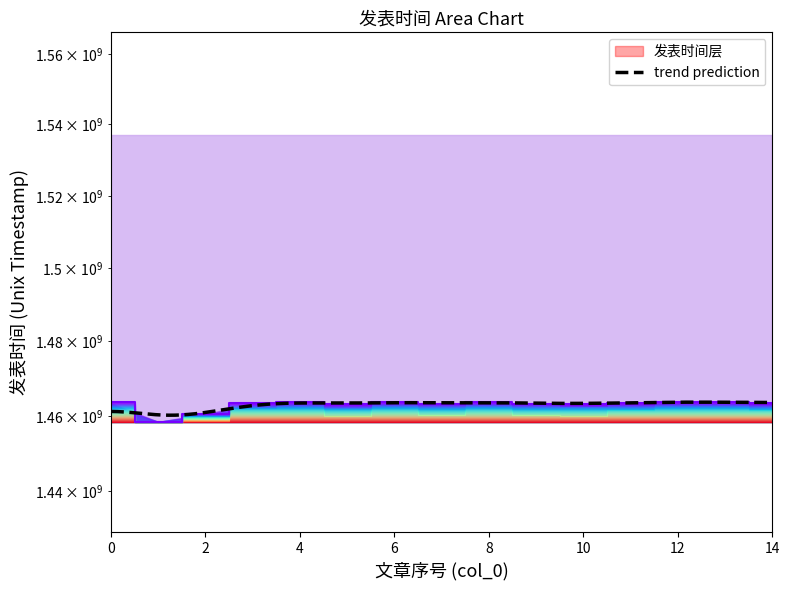

What is the difference between the maximum and minimum values?

536992.9